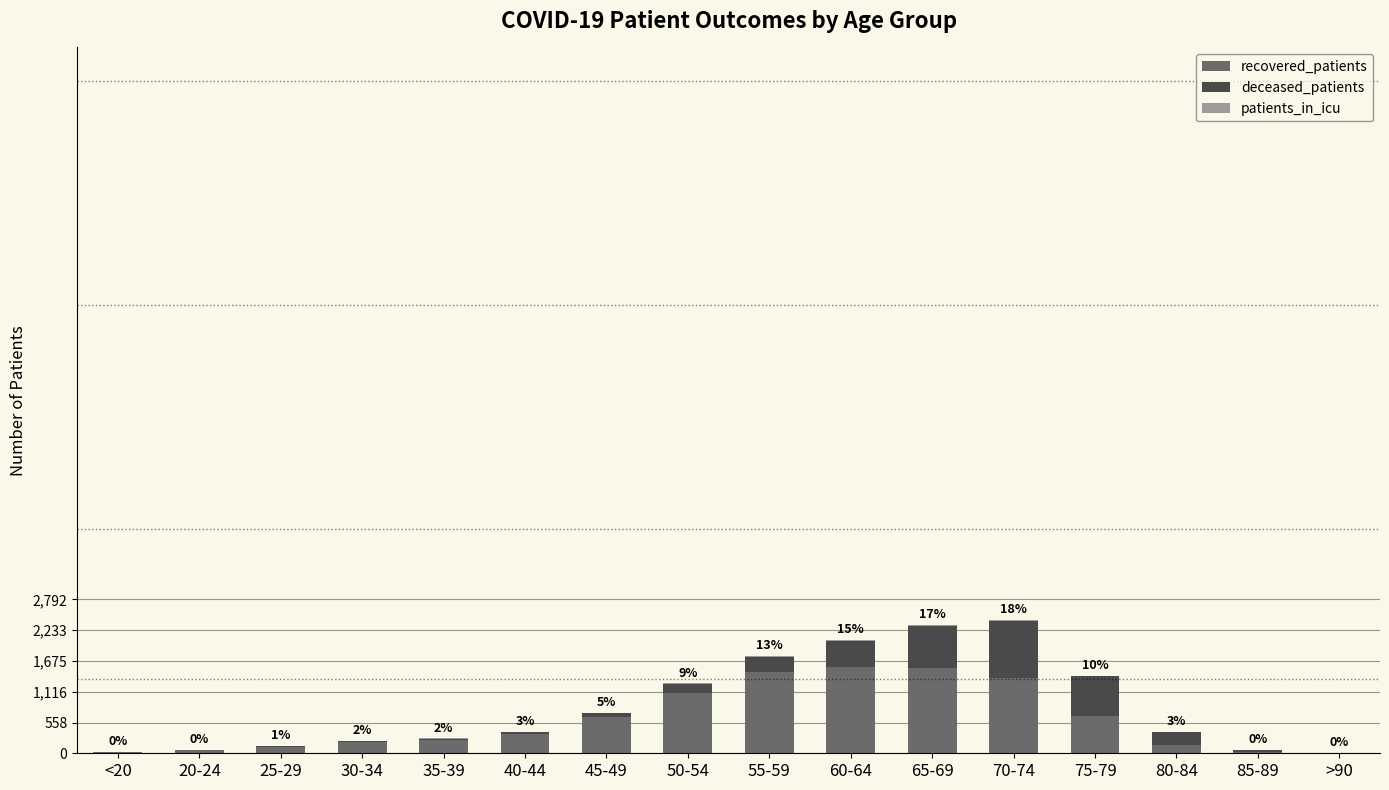

What is the maximum value for recovered_patients?

1568